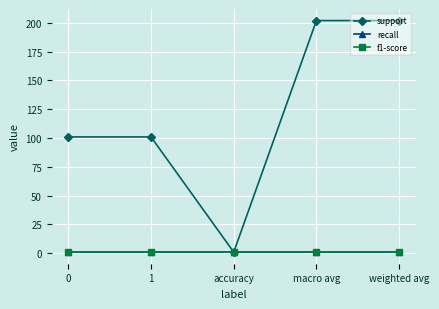

List the labels in order of recall value, smallest first.

0, 1, accuracy, macro avg, weighted avg